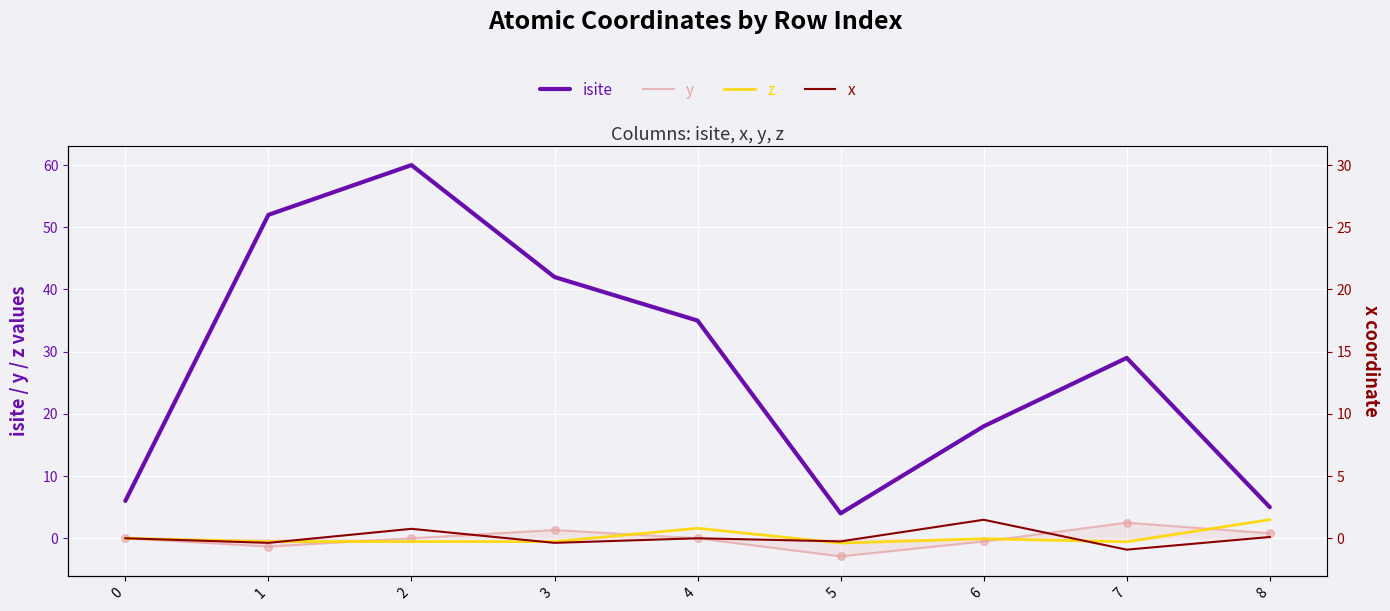

At which category is the sum across all series the highest?

2